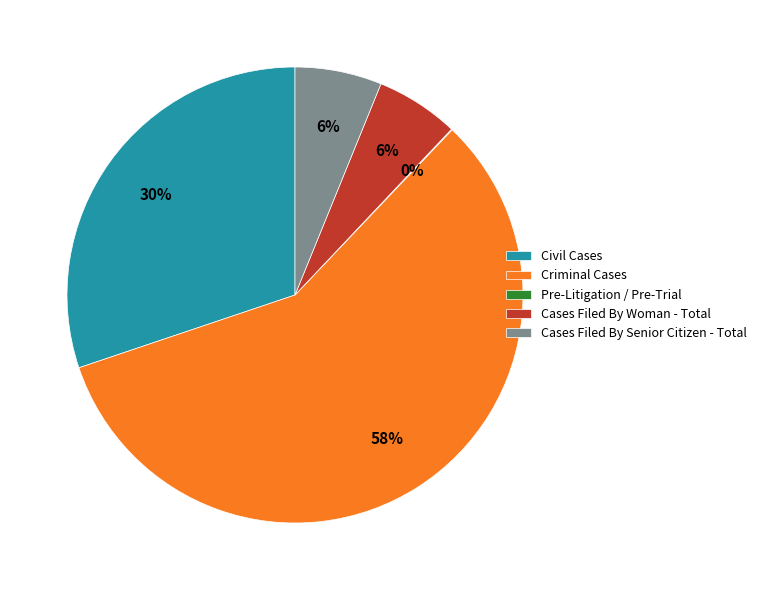

To the nearest percent, what is the average slice percentage?

20%